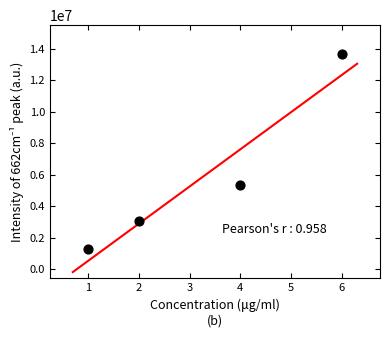

What is the range of X values (max minus min)?

5